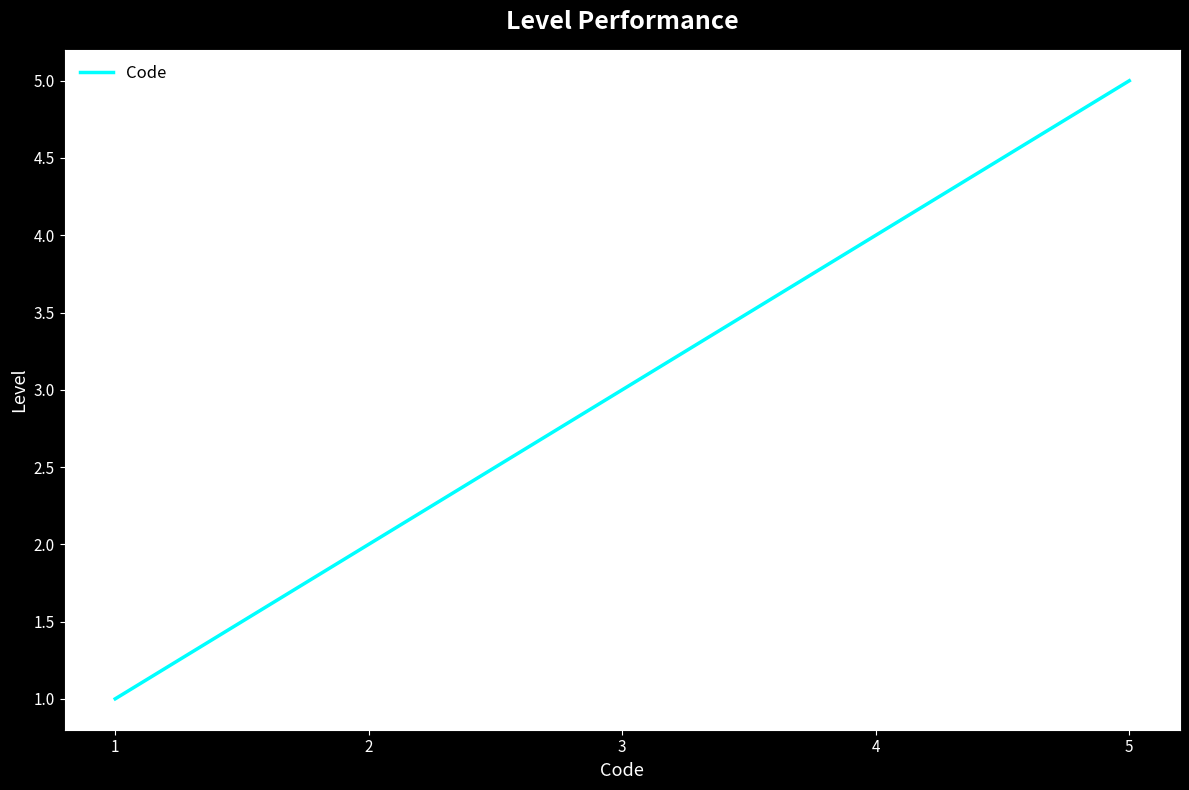

What is the change in value from 1 to 3?

+2